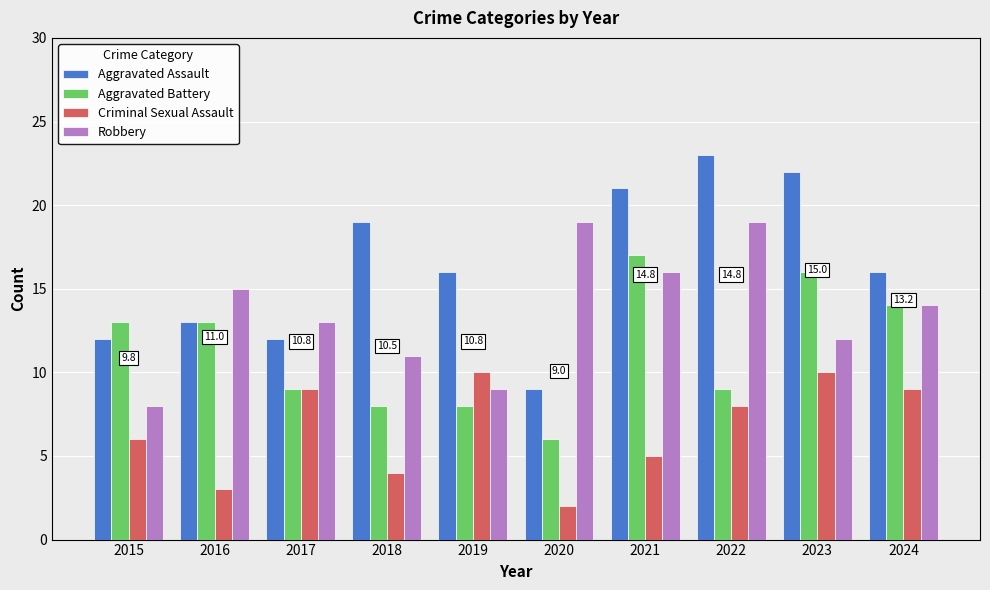

True or false: Robbery has a value of 19 at 2022.

True